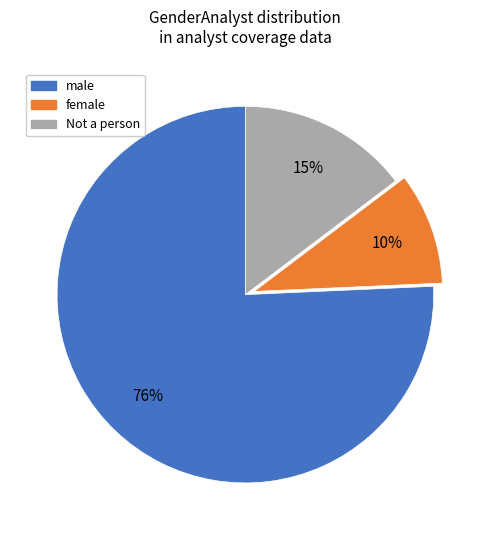

Which slice is the largest?

male